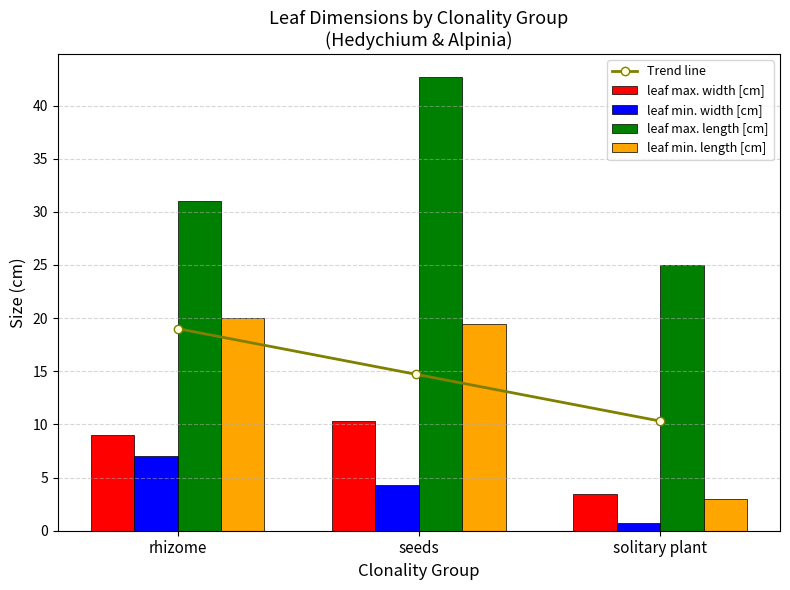

Does the chart contain any negative values?

No